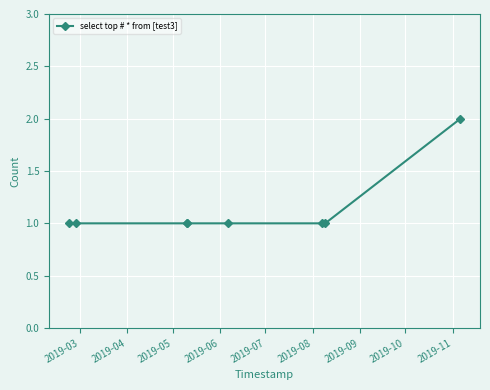

Is this an area chart (filled region under the line)?

No